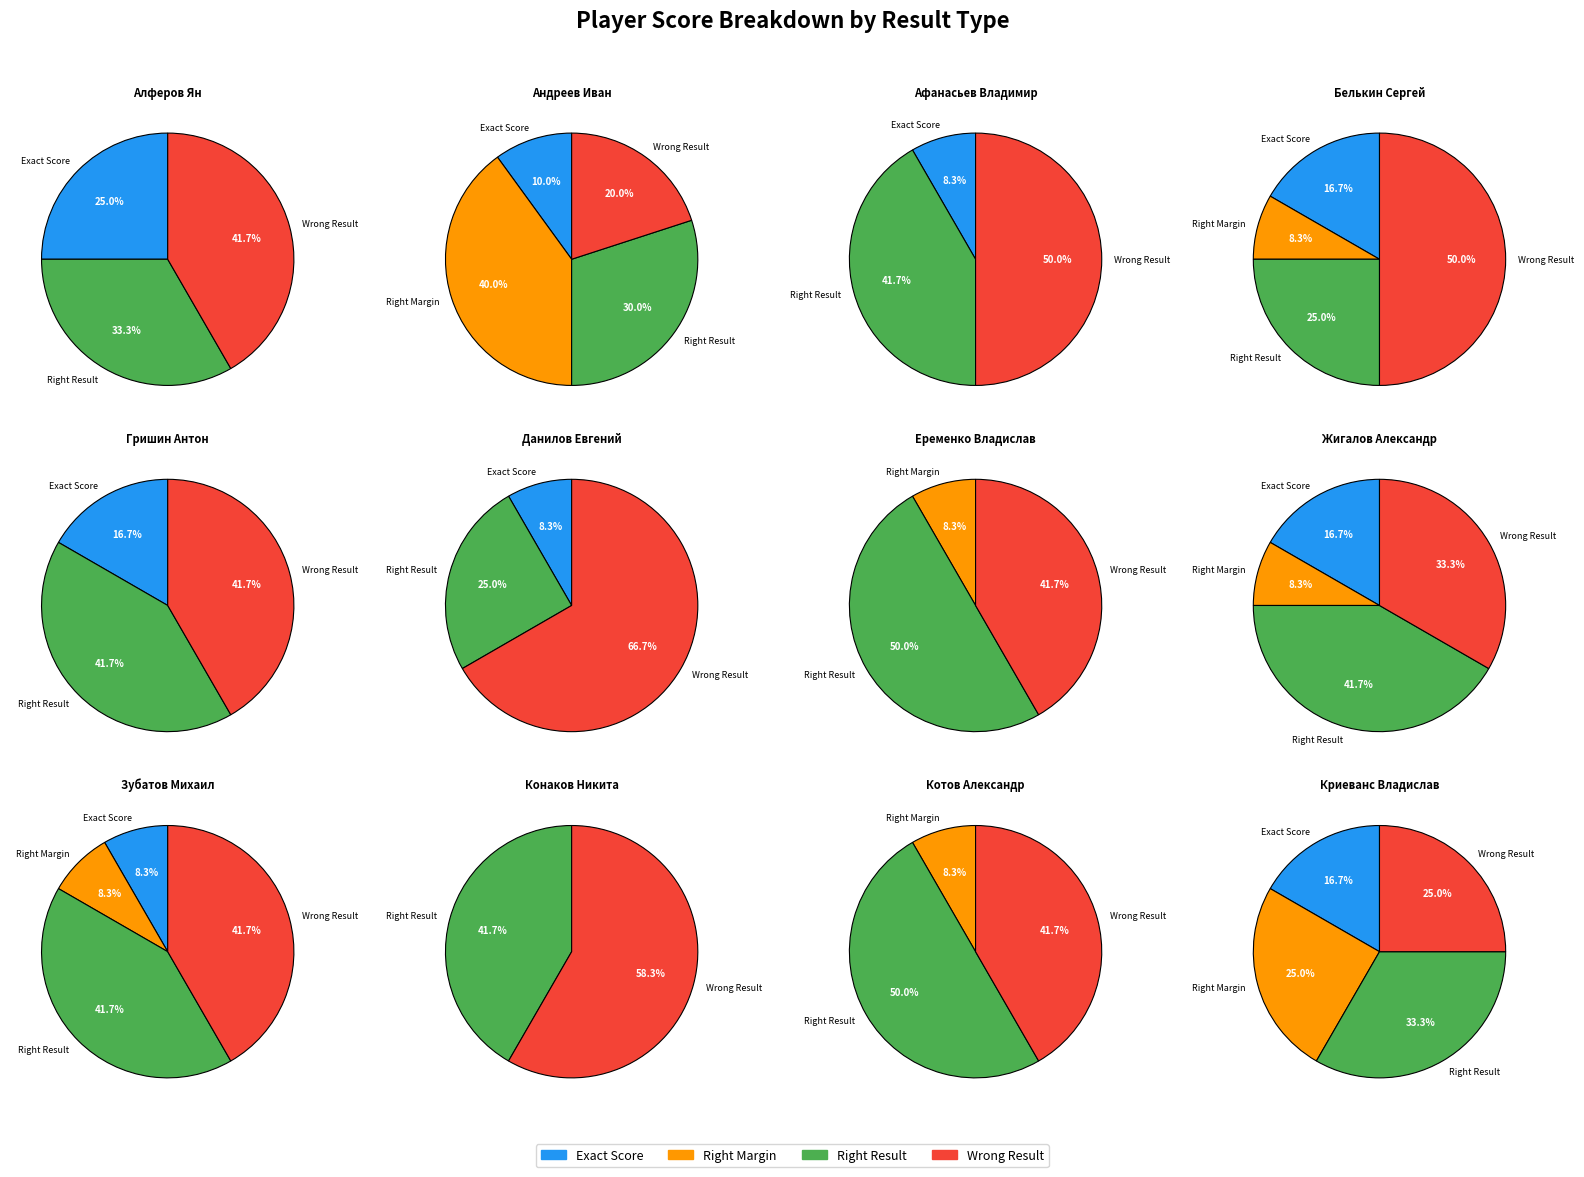

Does 12 account for over 50% of the chart?

No